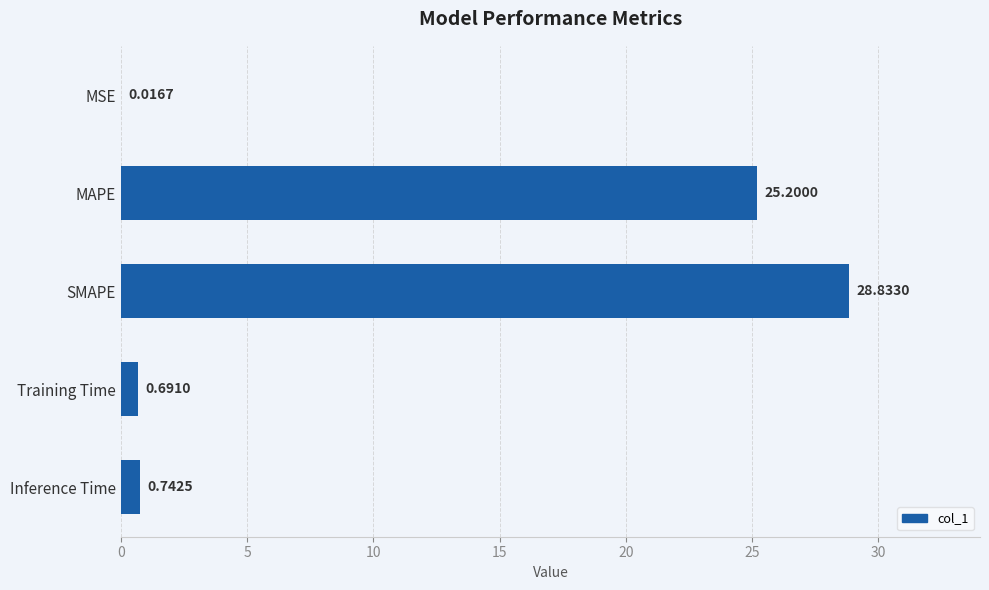

Which has a higher value, Training Time or MAPE?

MAPE